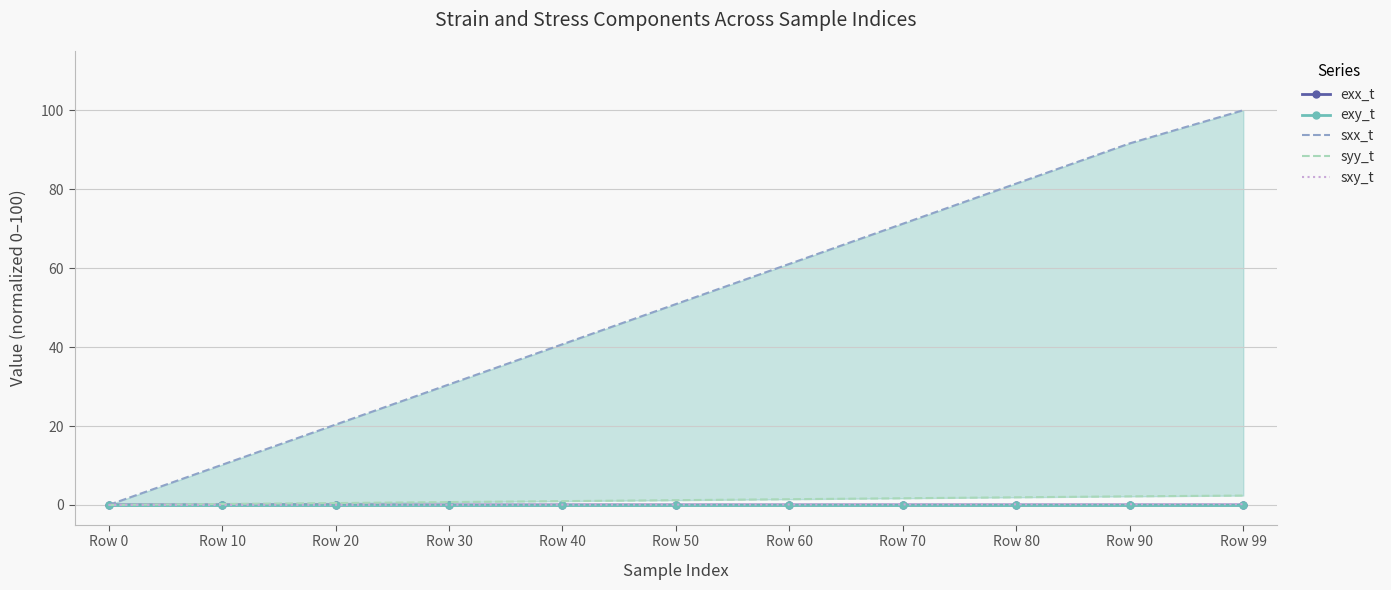

Reading left to right, what are all the values shown in this chart?

exx_t: Row 0=0.0	Row 10=0.0	Row 20=0.0	Row 30=0.0	Row 40=0.0	Row 50=0.0	Row 60=0.0	Row 70=0.0	Row 80=0.0	Row 90=0.0	Row 99=0.0
exy_t: Row 0=0.0	Row 10=0.0	Row 20=0.0	Row 30=0.0	Row 40=0.0	Row 50=0.0	Row 60=0.0	Row 70=0.0	Row 80=0.0	Row 90=0.0	Row 99=0.0
sxx_t: Row 0=0.0	Row 10=10.2	Row 20=20.4	Row 30=30.5	Row 40=40.7	Row 50=50.9	Row 60=61.1	Row 70=71.2	Row 80=81.4	Row 90=91.6	Row 99=100.0
syy_t: Row 0=0.0	Row 10=0.2	Row 20=0.5	Row 30=0.7	Row 40=1.0	Row 50=1.2	Row 60=1.5	Row 70=1.7	Row 80=1.9	Row 90=2.2	Row 99=2.4
sxy_t: Row 0=0.0	Row 10=0.0	Row 20=0.0	Row 30=0.1	Row 40=0.1	Row 50=0.1	Row 60=0.1	Row 70=0.1	Row 80=0.2	Row 90=0.2	Row 99=0.2